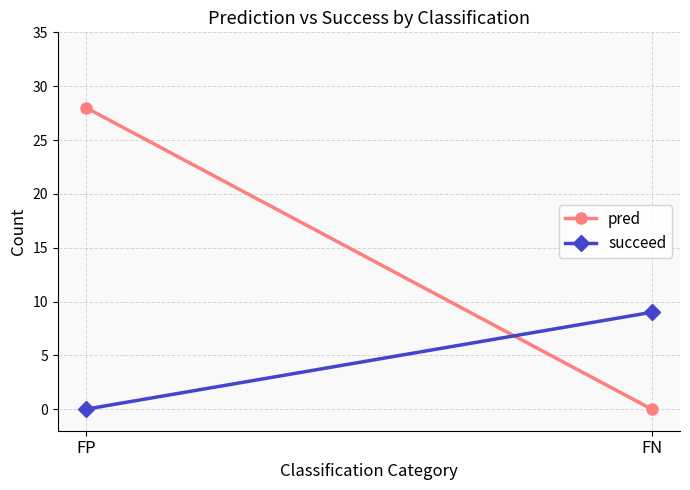

The pred series shows -19 at FN. True or false?

False